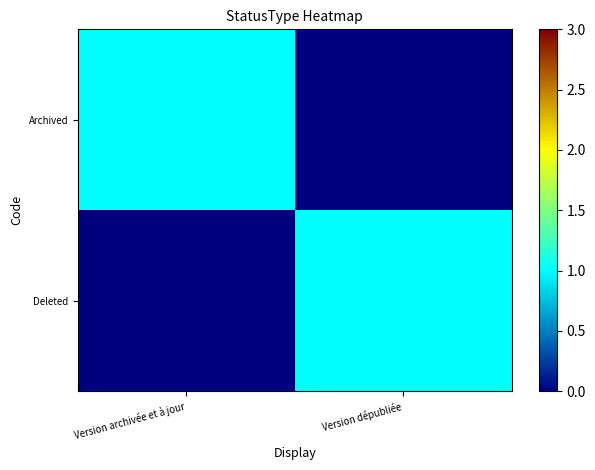

Which category has the lowest value across all series?

Version dépubliée